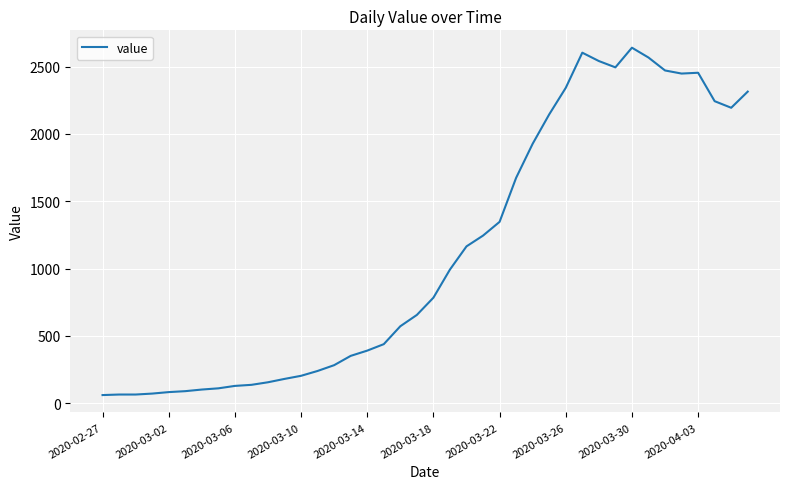

How many lines are shown in the chart?

1